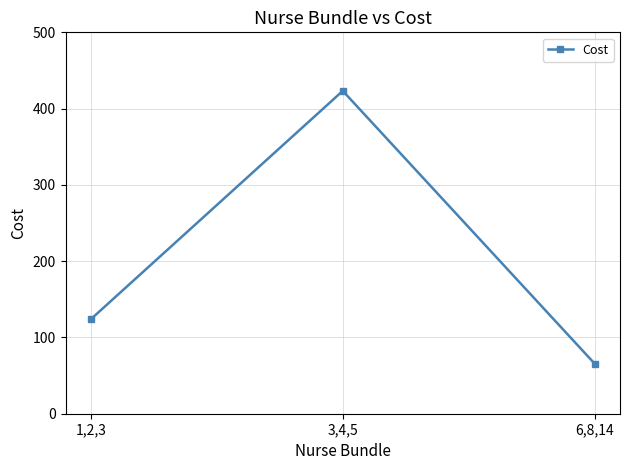

What is the minimum value shown in the chart?

65.5